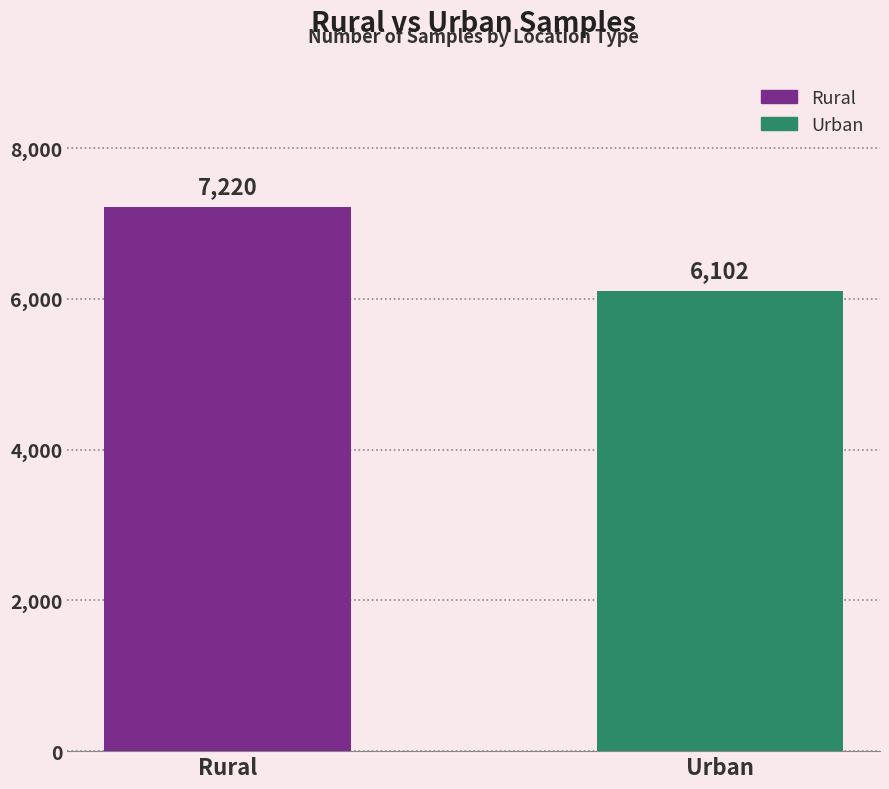

List the series in order of their overall mean, highest first.

Rural, Urban